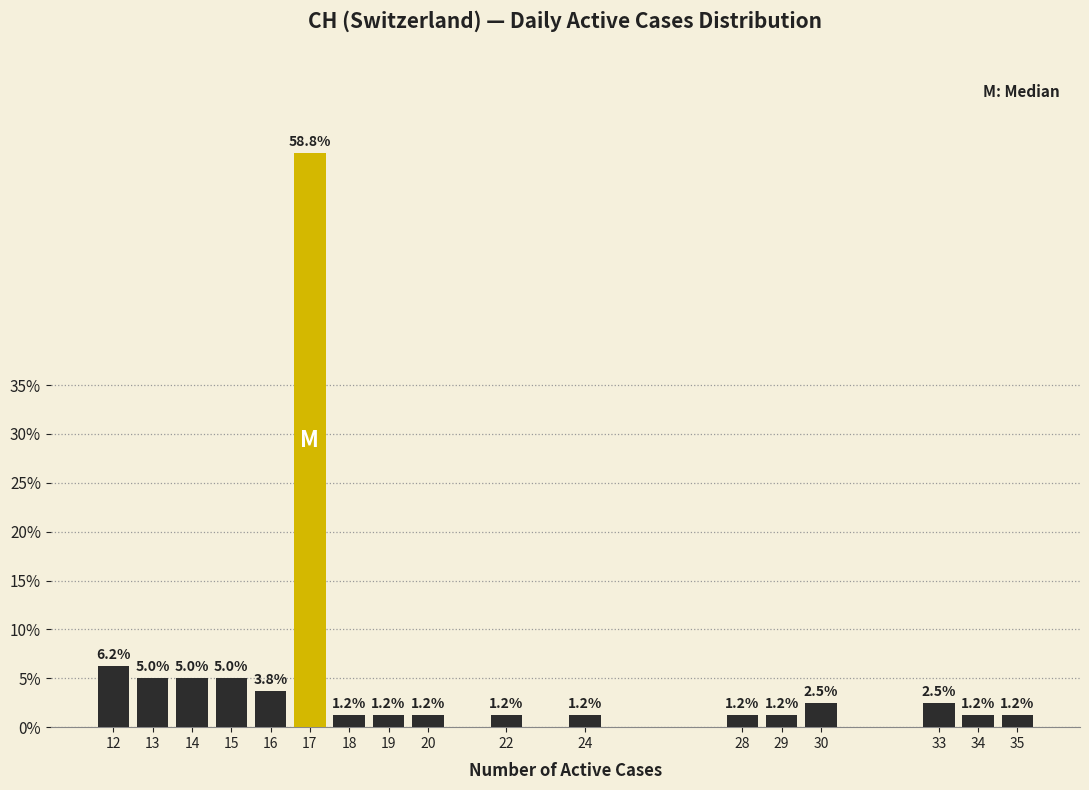

What is the average value?

5.9